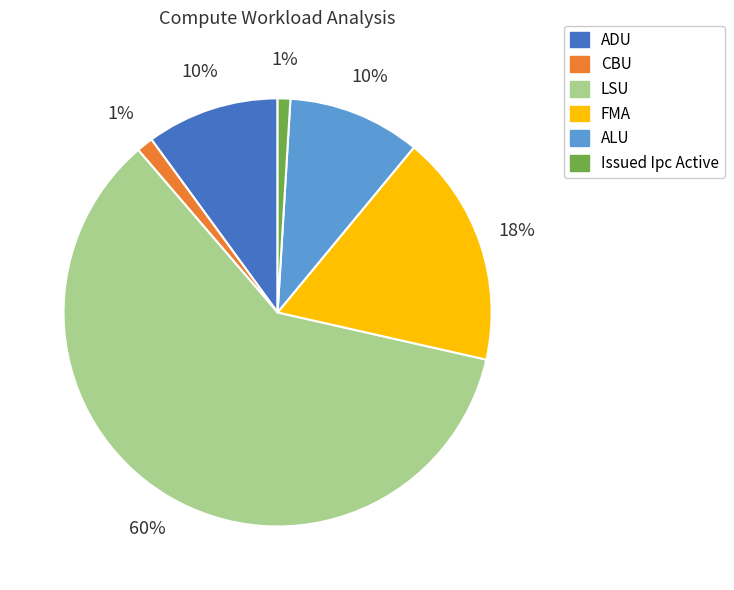

Combined, do LSU and Issued Ipc Active account for over 50%?

Yes